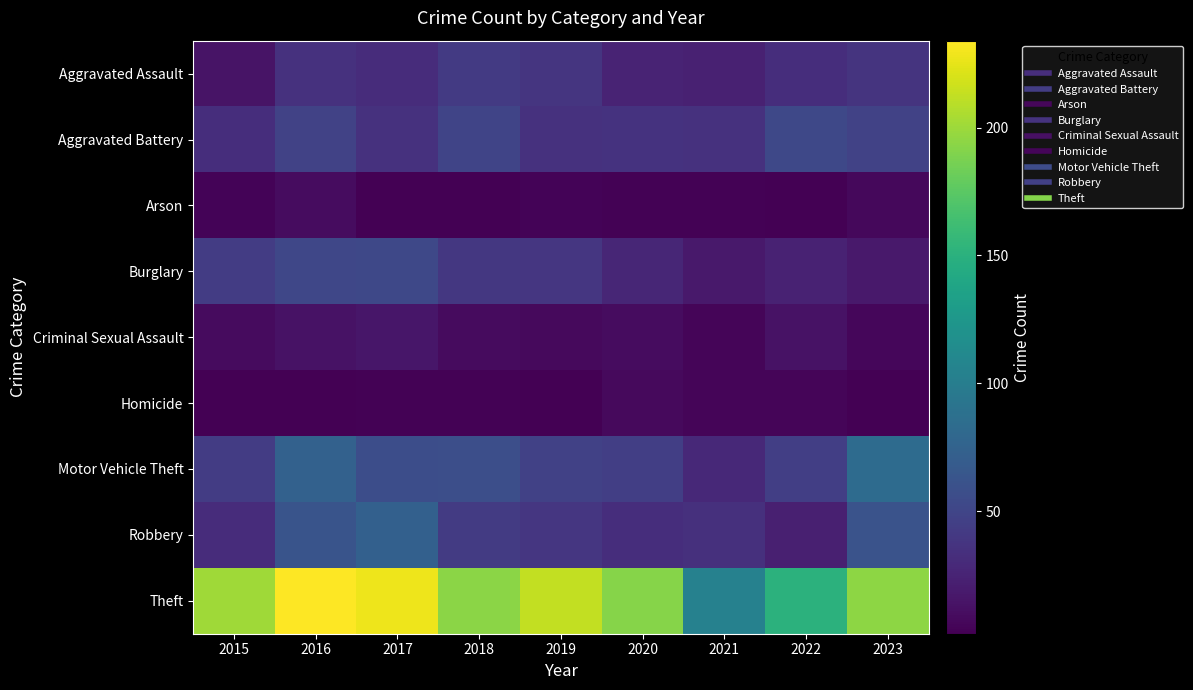

Rank the series at 2020 from lowest to highest value.

Arson, Homicide, Criminal Sexual Assault, Aggravated Assault, Burglary, Robbery, Aggravated Battery, Motor Vehicle Theft, Theft